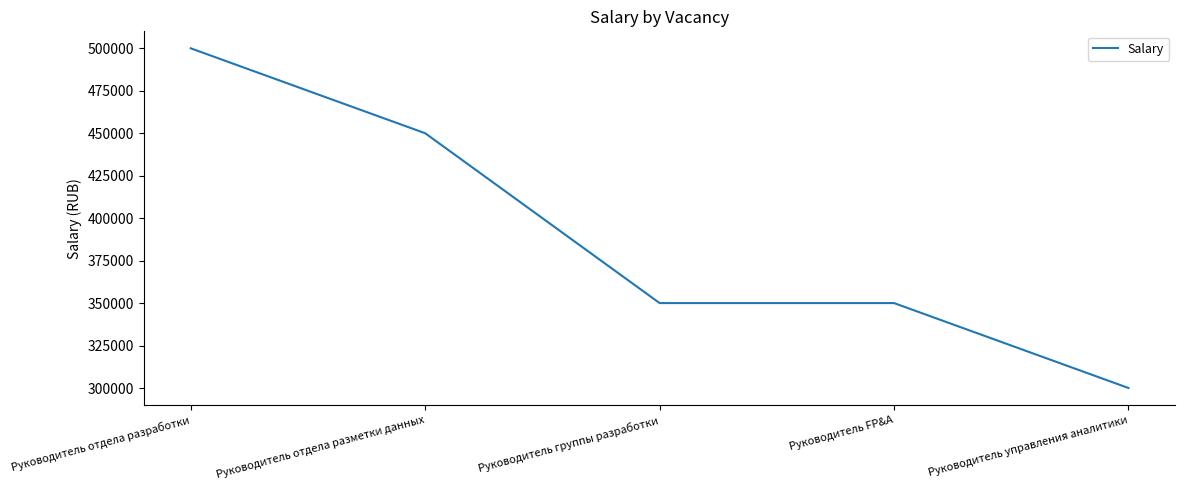

Reading left to right, extract all data points from this chart.

500000	450000	350000	350000	300000